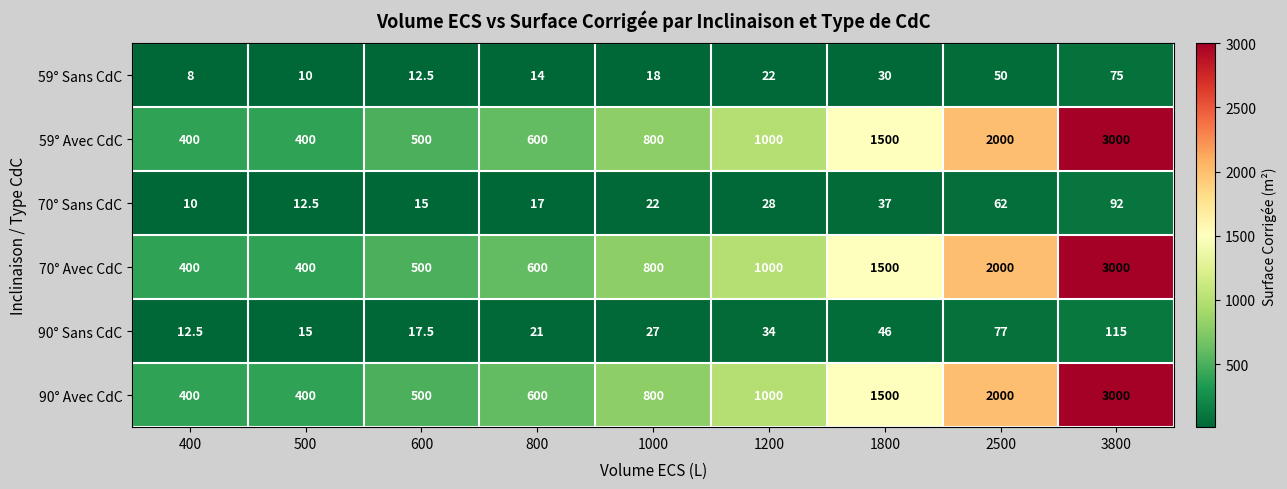

How many values in the 90° Avec CdC series are below 800?

4